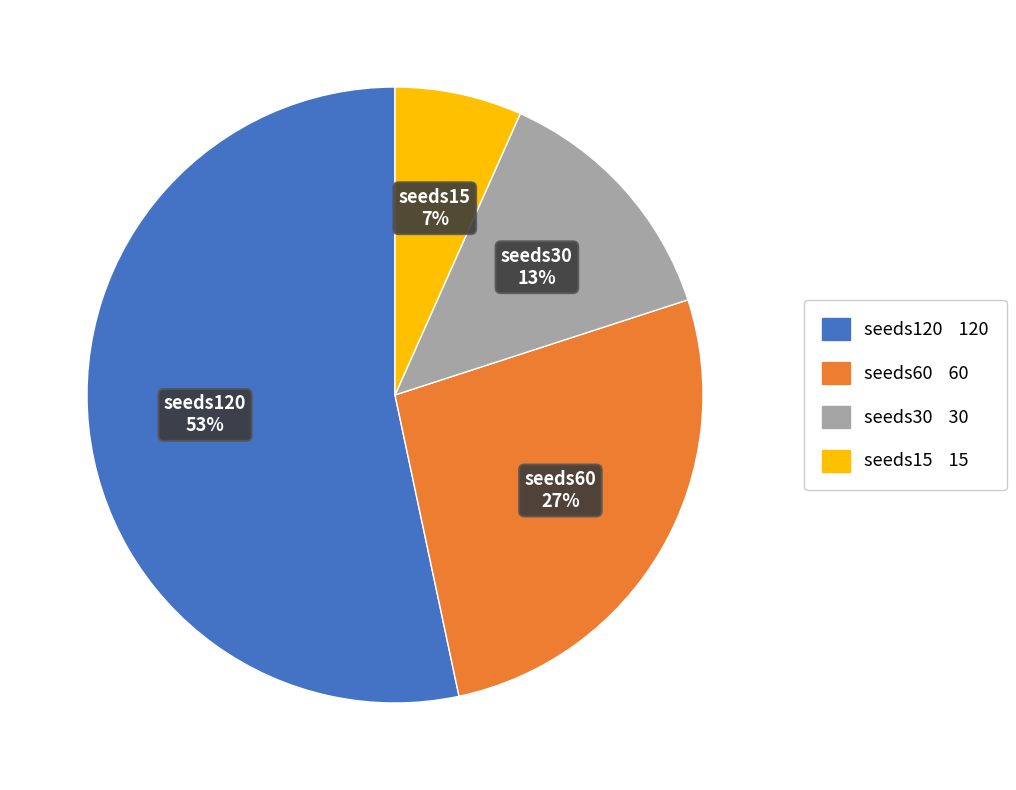

What is the ratio of the value at seeds30 to the value at seeds60?

0.5